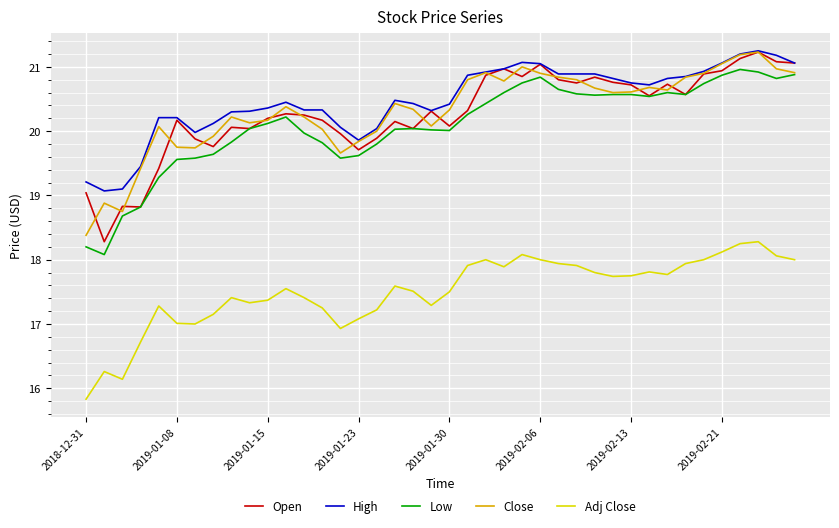

What are all the series names shown in the legend?

Open, High, Low, Close, Adj Close